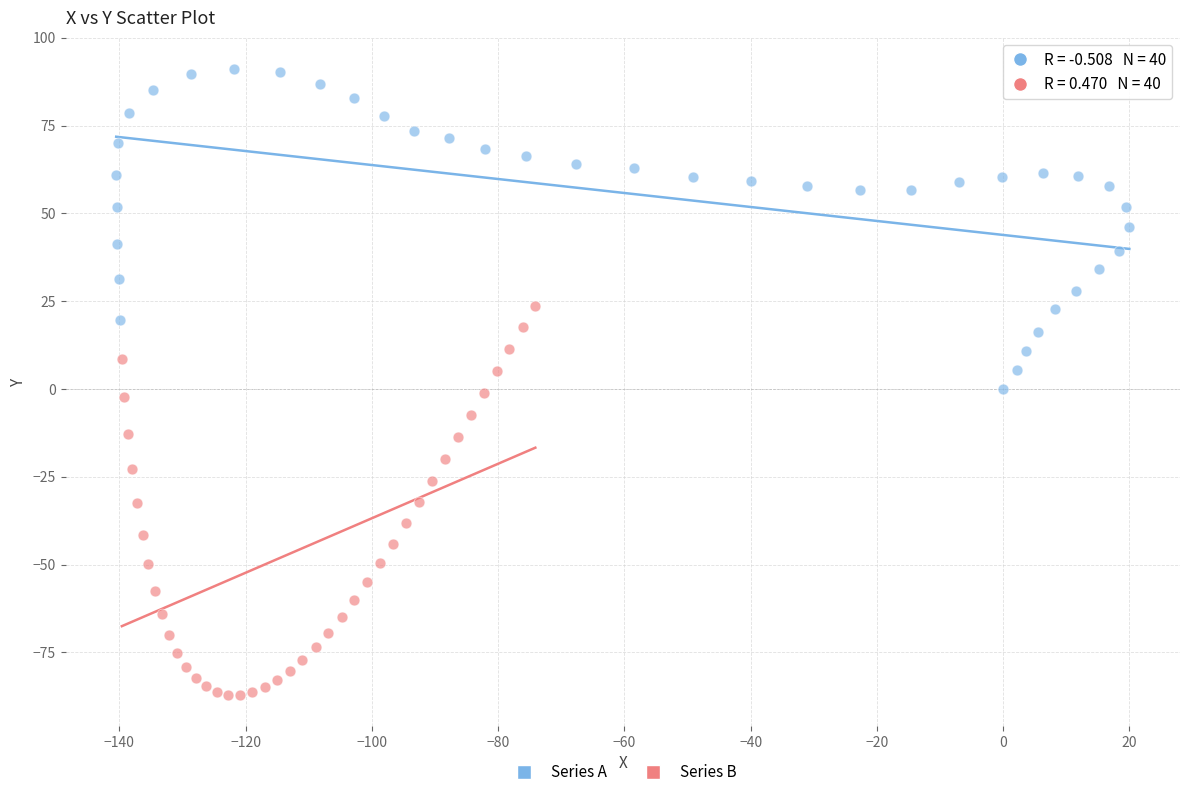

What are all the series names shown in the legend?

Series A, Series B